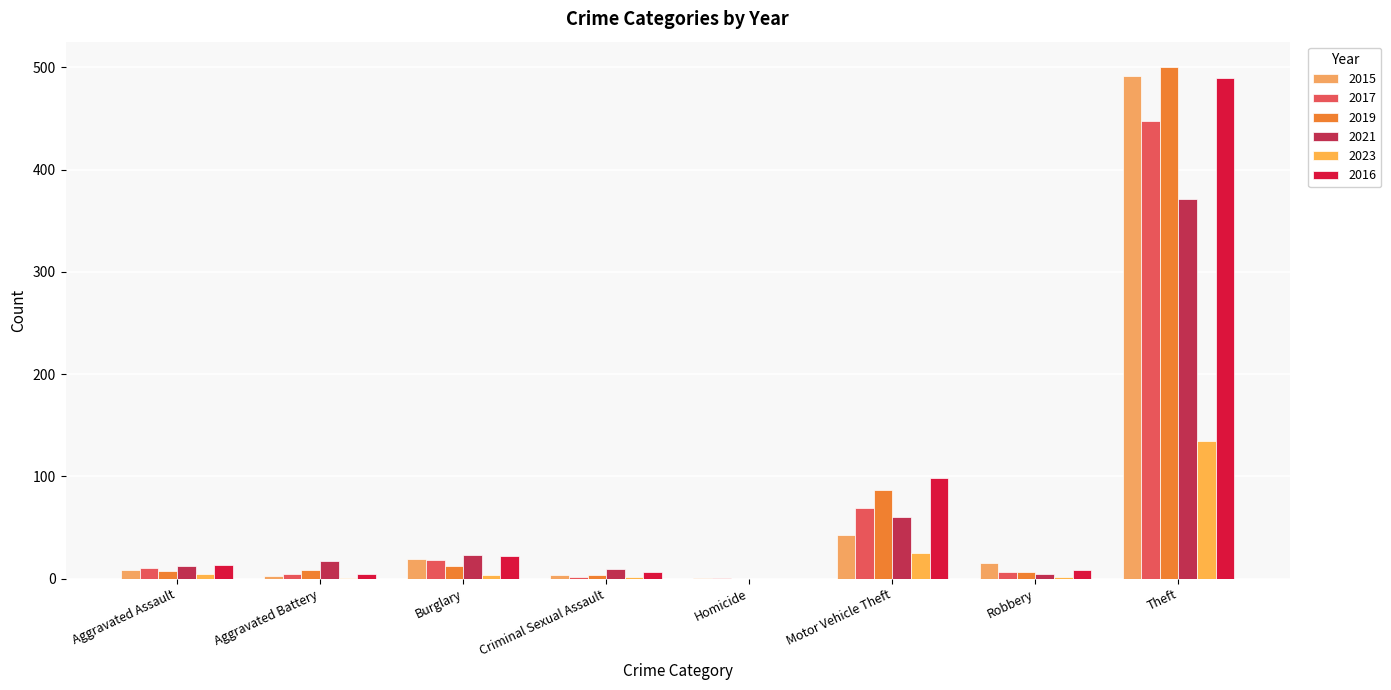

What is the label of the 4th bar from the right?

Homicide